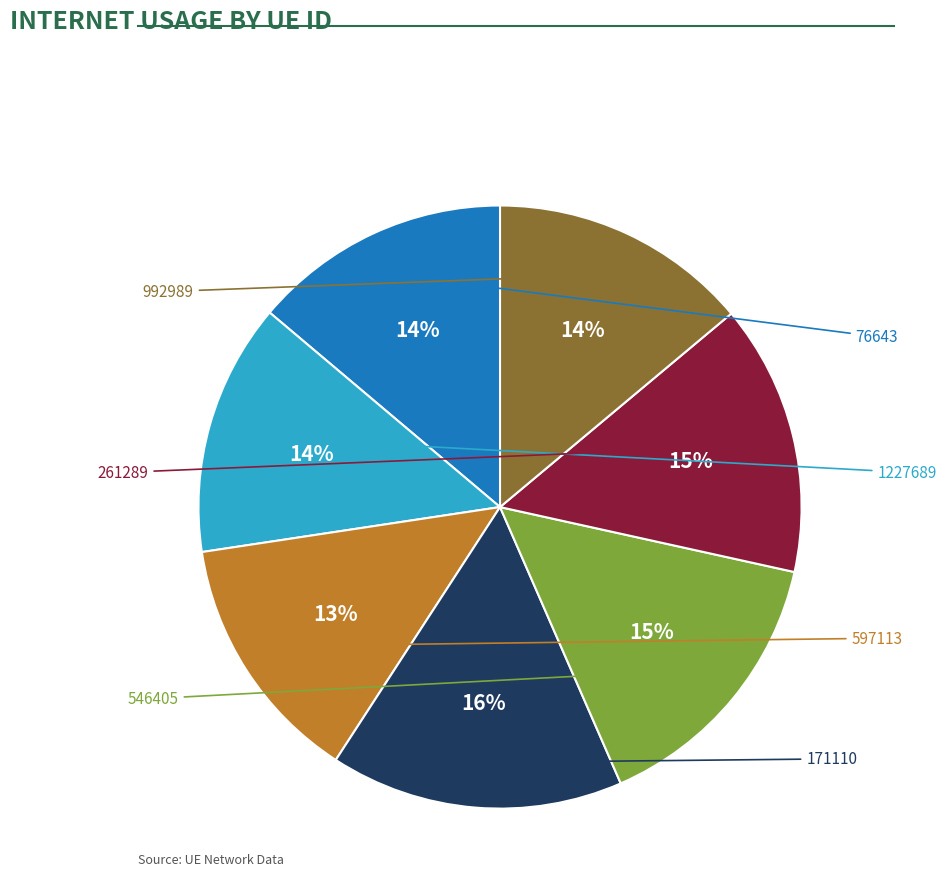

To the nearest percent, what is the average slice percentage?

14%